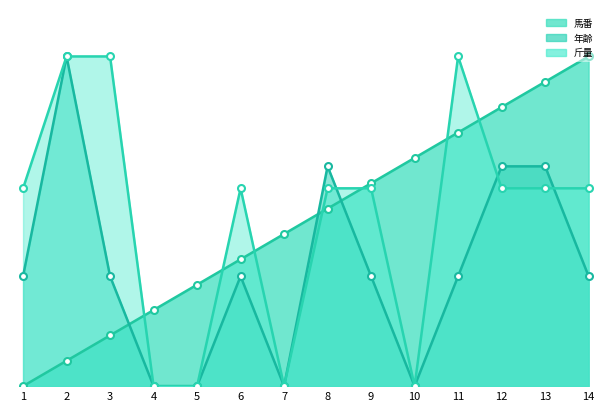

Between which two adjacent categories do 馬番 and 年齢 first intersect?

3 and 4